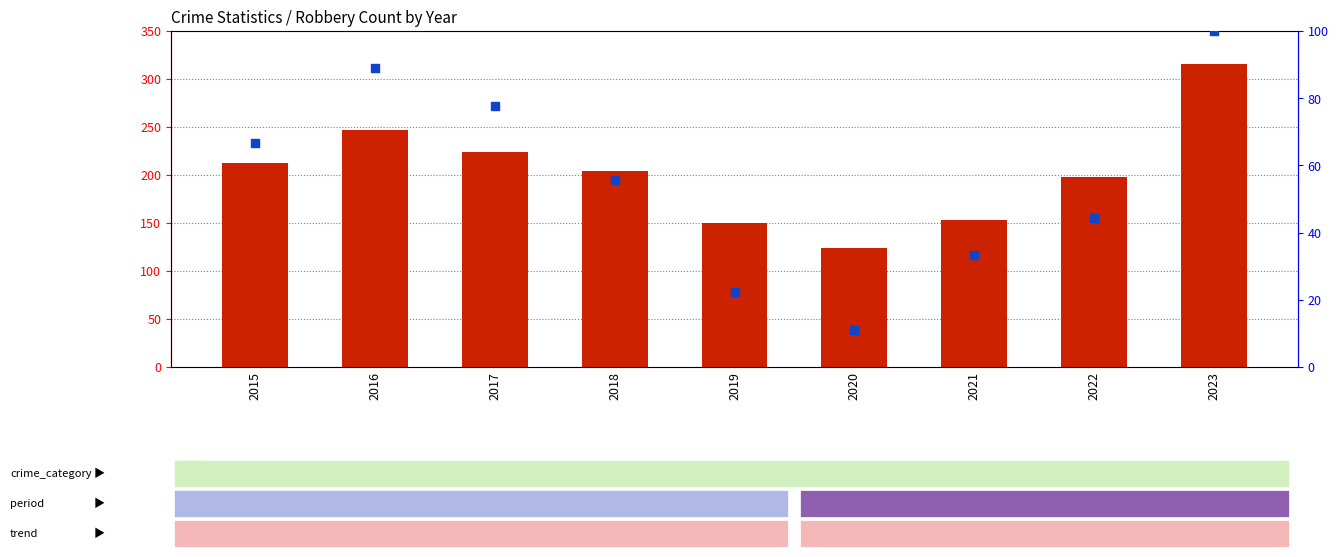

What is the total value across all series at 2023?

416.0